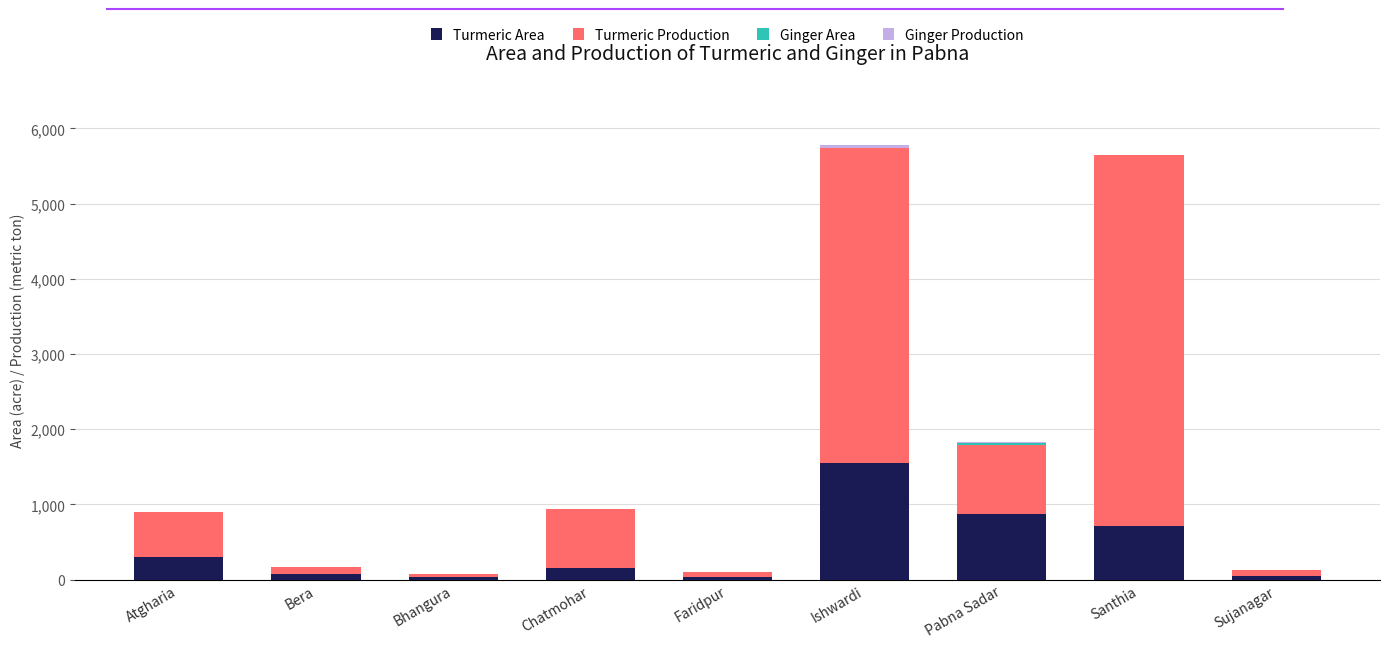

What is the highest value of the Turmeric Area series?

1550